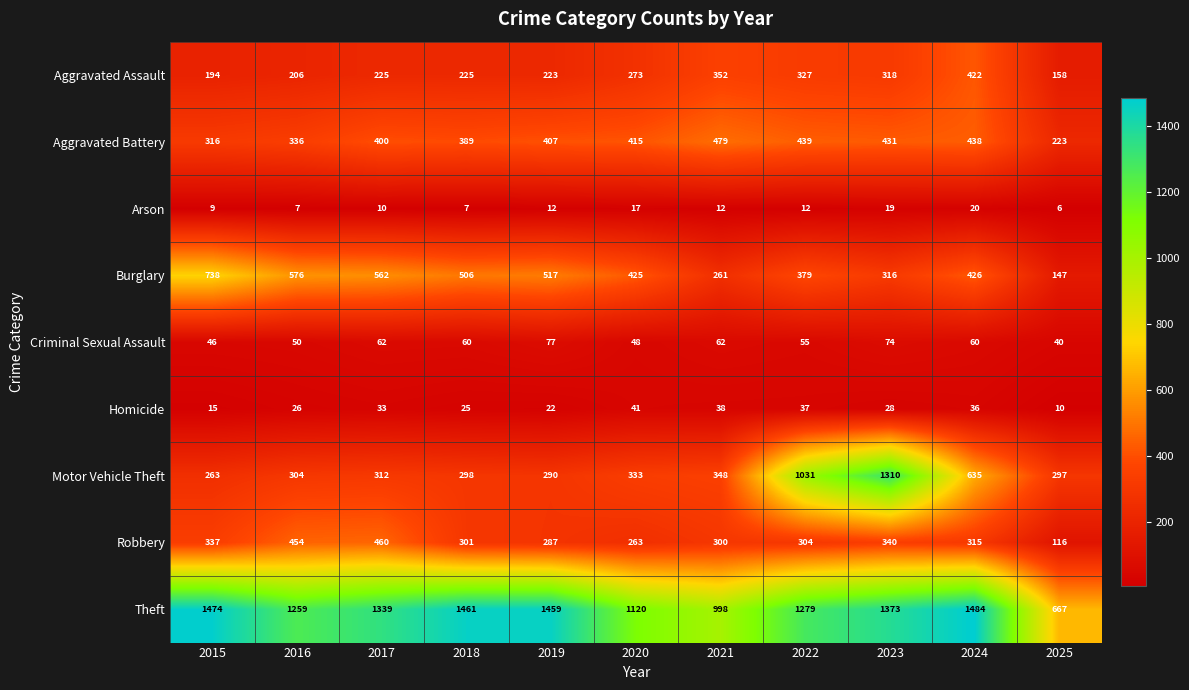

True or false: Burglary has a value of 348 at 2018.

False